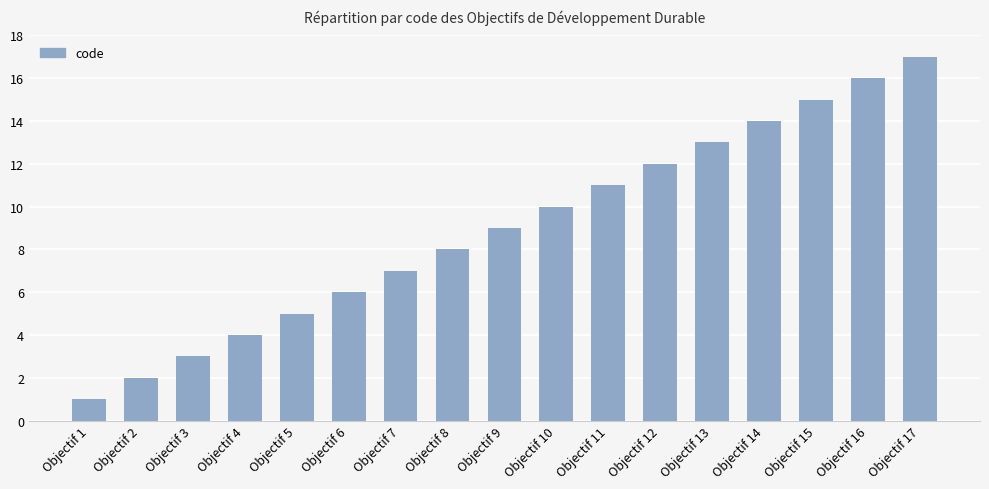

What is the value of the 10th bar from the left?

10